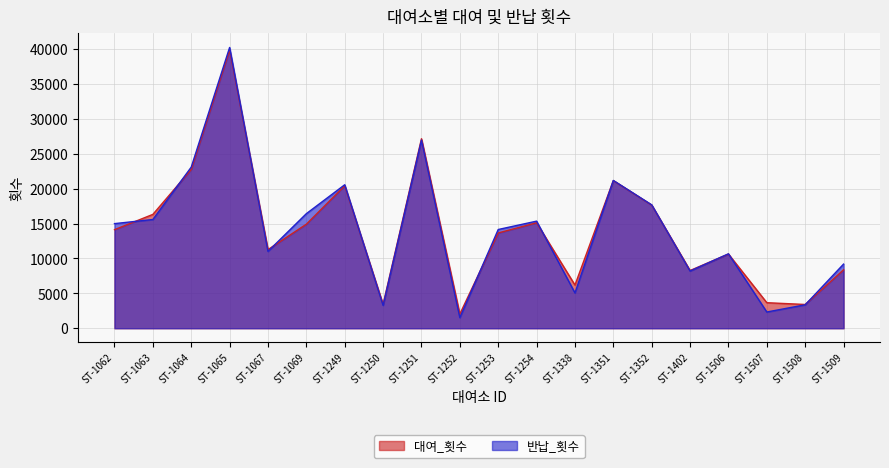

Where is the first local maximum for 대여_횟수?

ST-1065